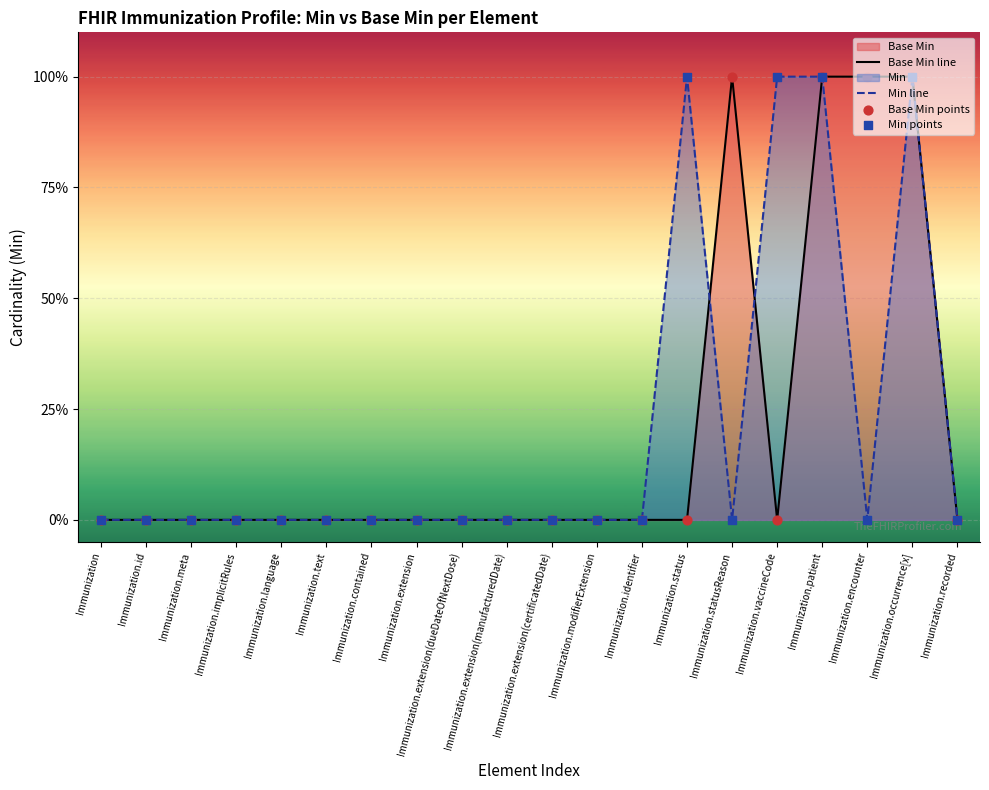

Which series reaches the maximum Y coordinate?

Base Min line